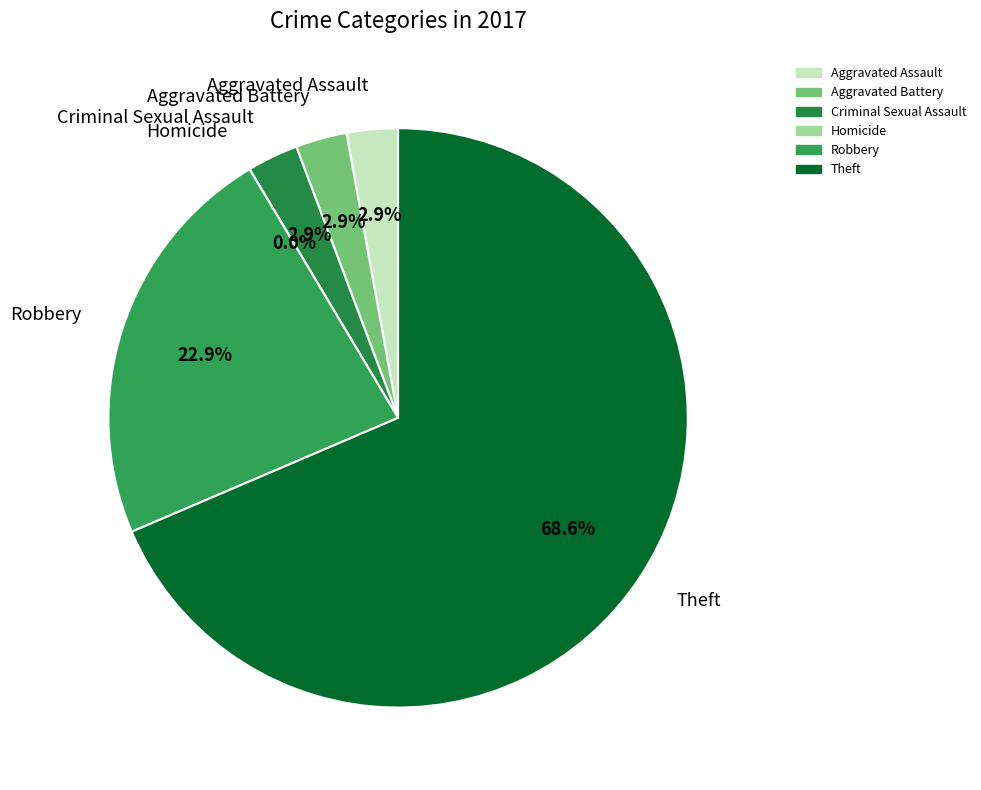

Which has a higher value, Criminal Sexual Assault or Homicide?

Criminal Sexual Assault